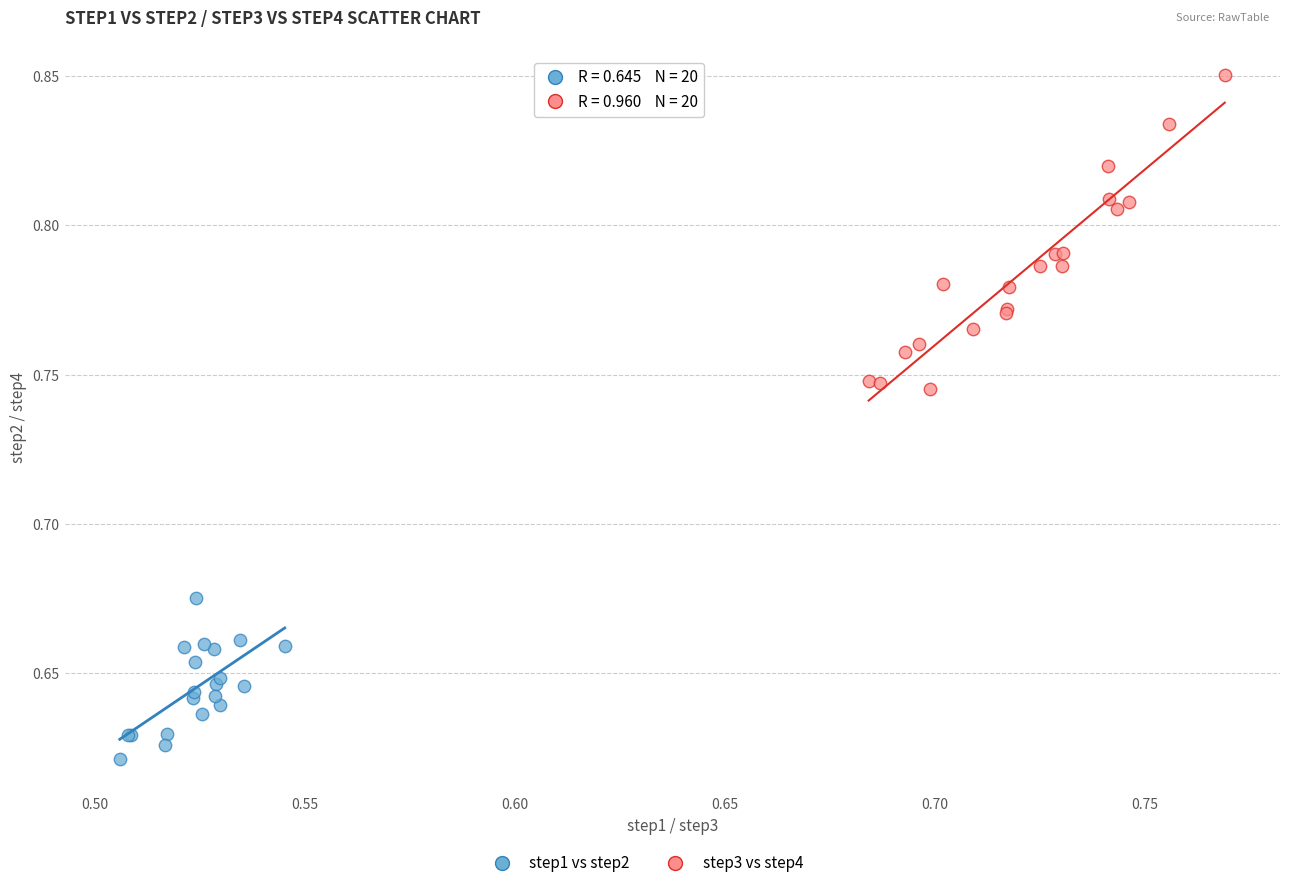

Which series has the largest Y range (max minus min)?

step3 vs step4